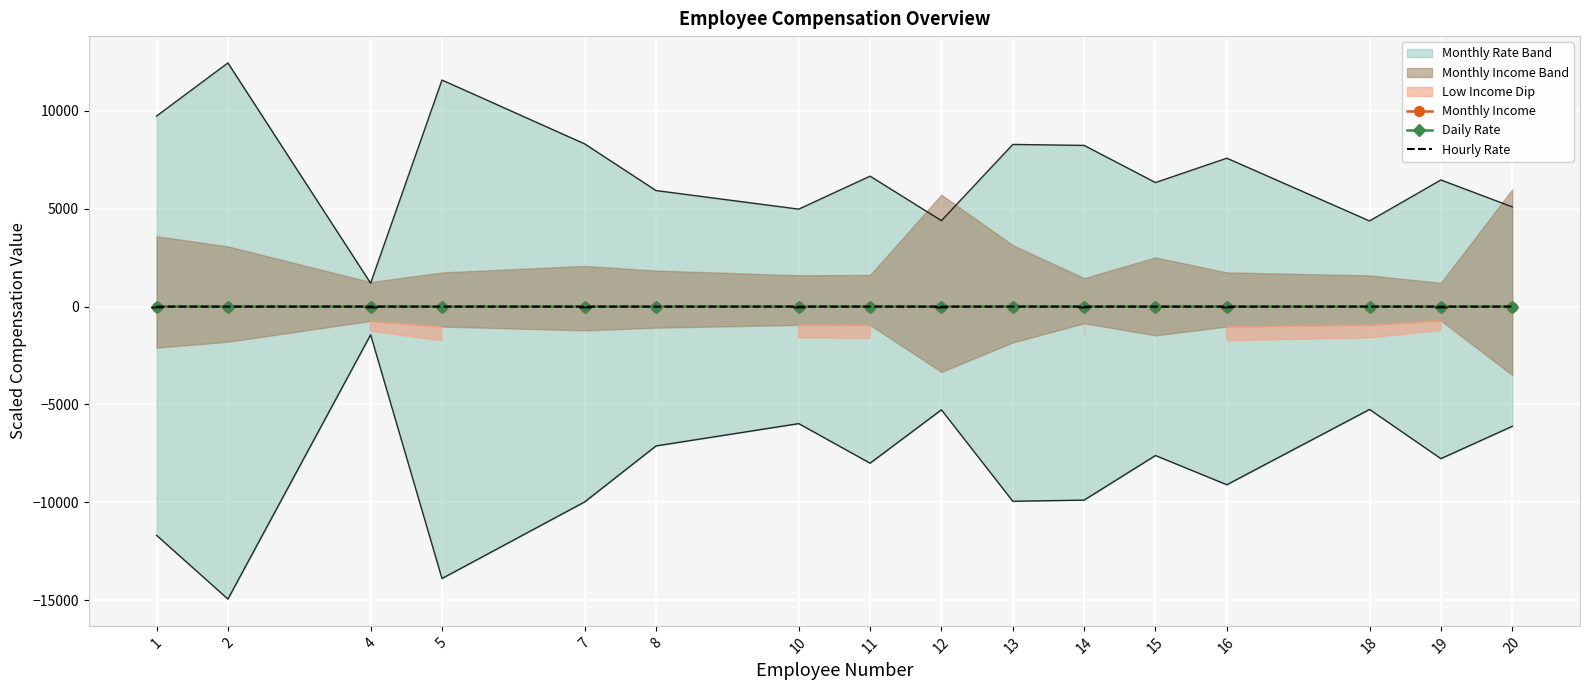

At which category is the sum across all series the highest?

20